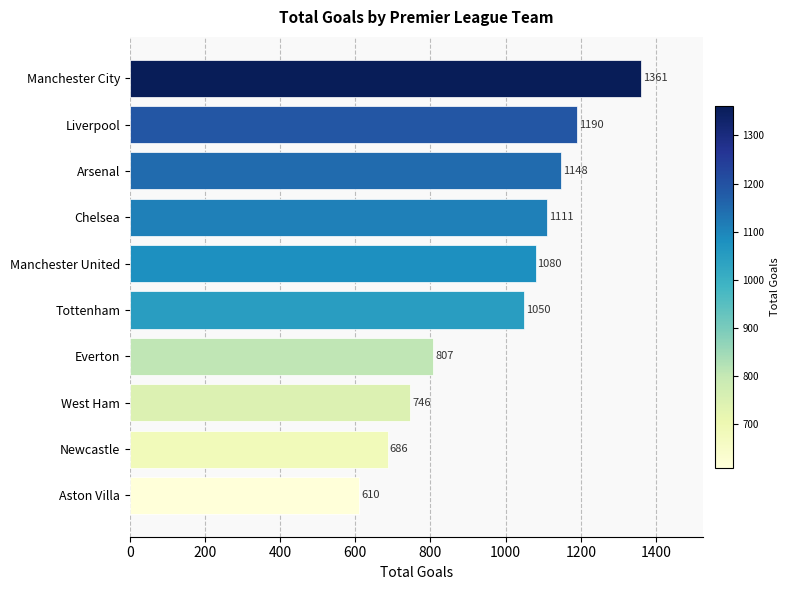

Rank the categories by value from highest to lowest.

Manchester City, Liverpool, Arsenal, Chelsea, Manchester United, Tottenham, Everton, West Ham, Newcastle, Aston Villa